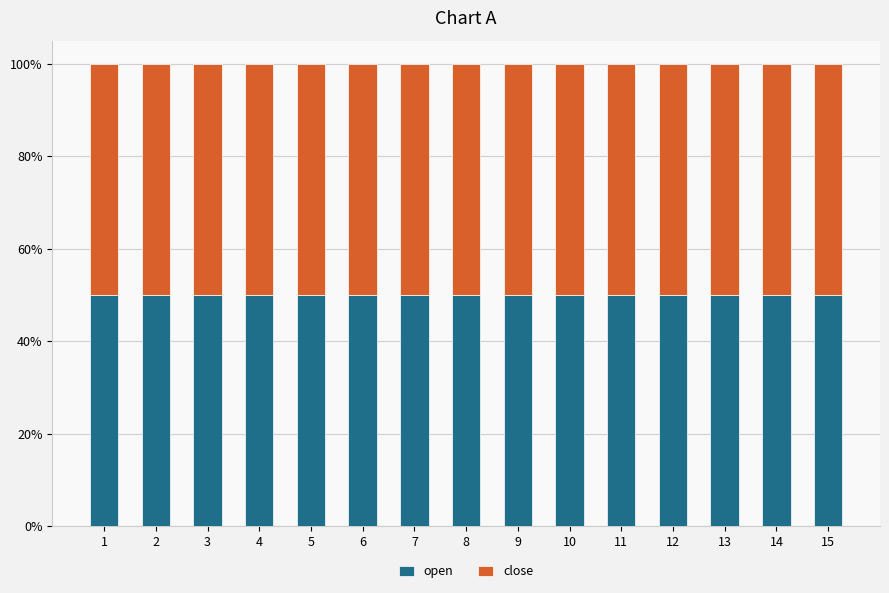

What is the total value across all series at 2?

100.0